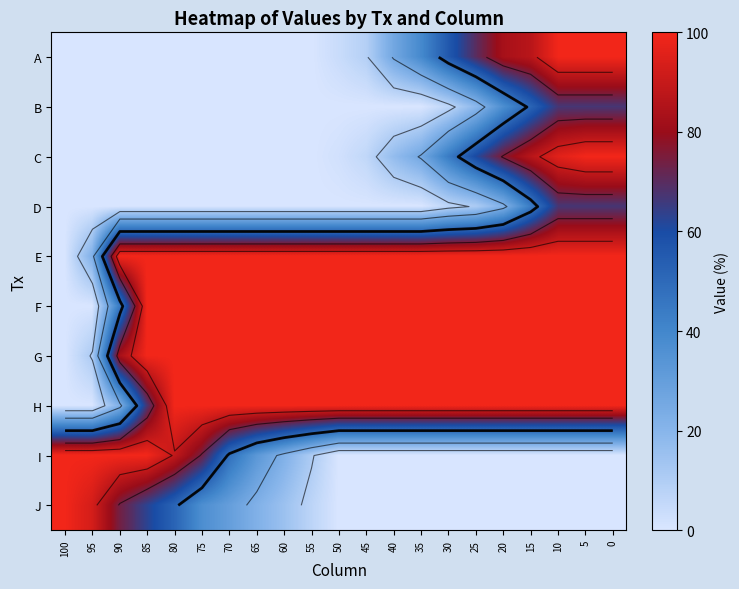

How many distinct data groups are displayed?

10